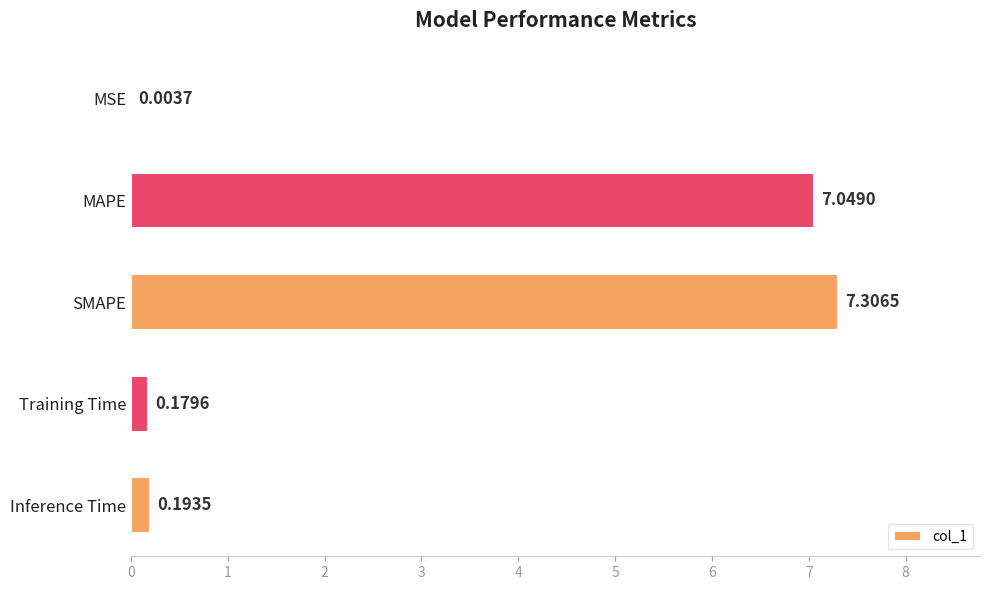

What is the sum of all values?

14.7